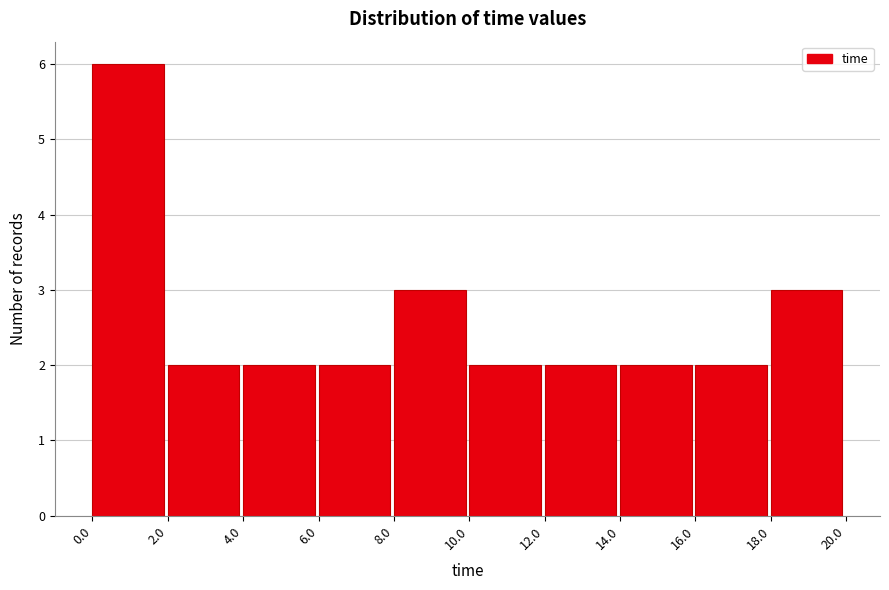

Which range on the x-axis has the tallest bar?

0.0 to 2.0